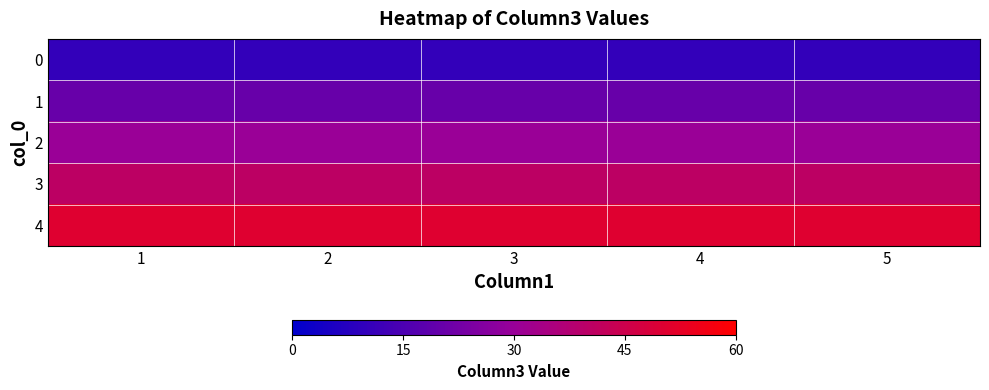

Reading right to left, list all the values displayed in this chart.

0: 5=10.1	4=10.1	3=10.1	2=10.1	1=10.1
1: 5=20.2	4=20.2	3=20.2	2=20.2	1=20.2
2: 5=30.3	4=30.3	3=30.3	2=30.3	1=30.3
3: 5=40.4	4=40.4	3=40.4	2=40.4	1=40.4
4: 5=50.5	4=50.5	3=50.5	2=50.5	1=50.5